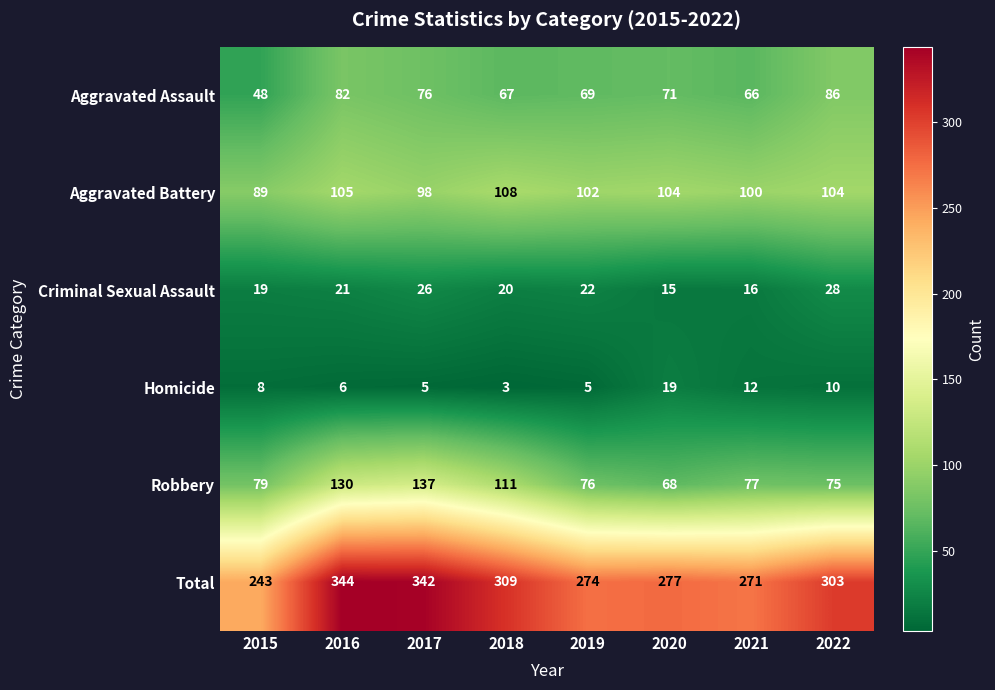

What is the difference between the second highest and second lowest values in the Homicide series?

7